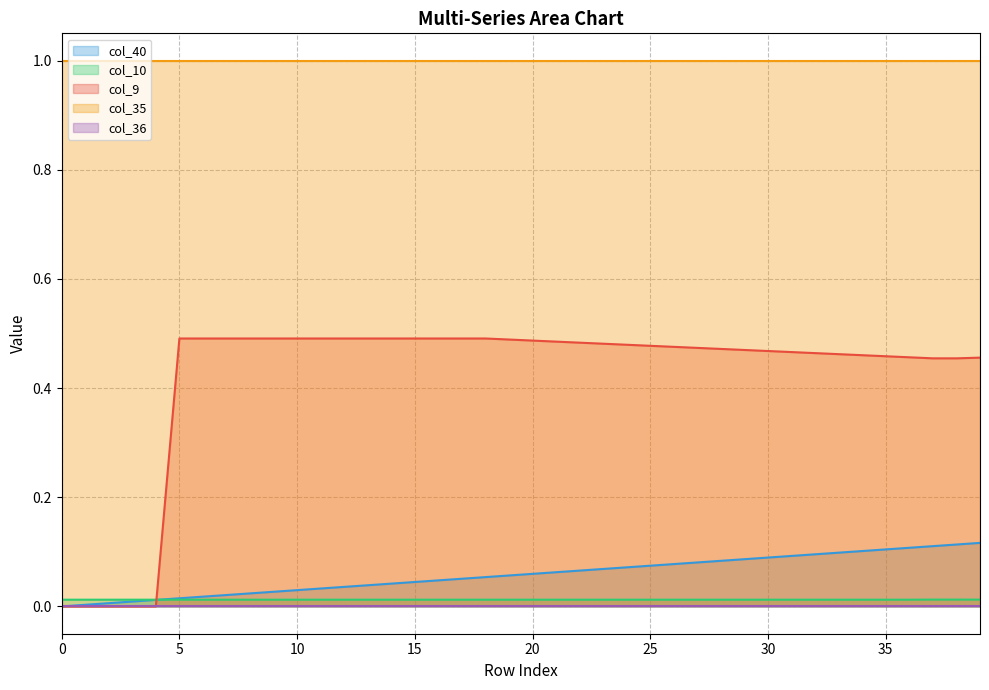

Which series has the widest spread of values?

col_9